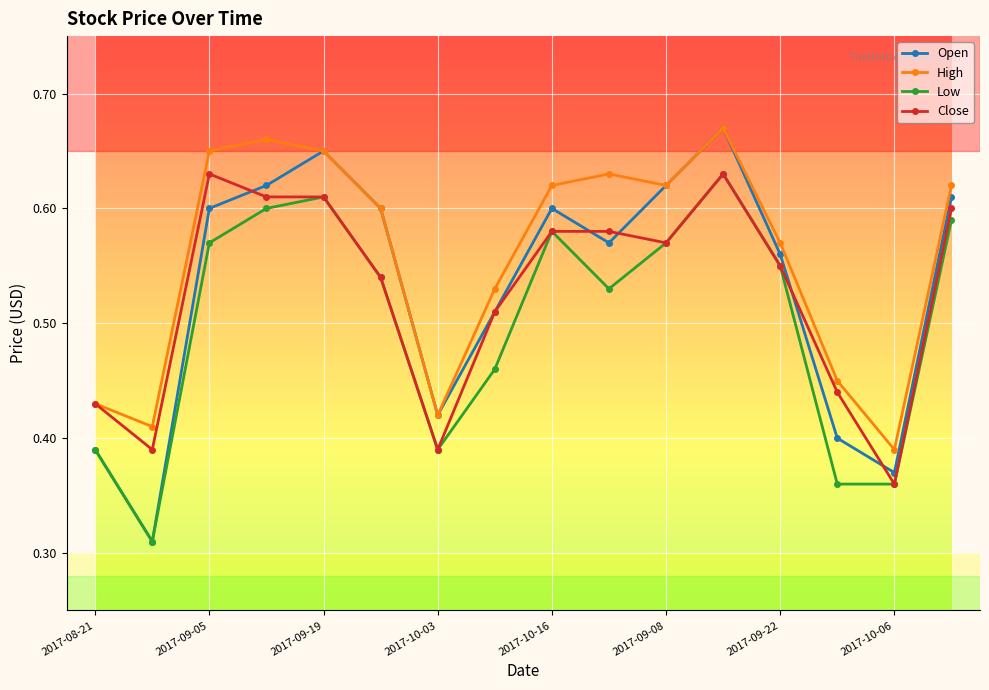

Which series has the widest spread of values?

Open